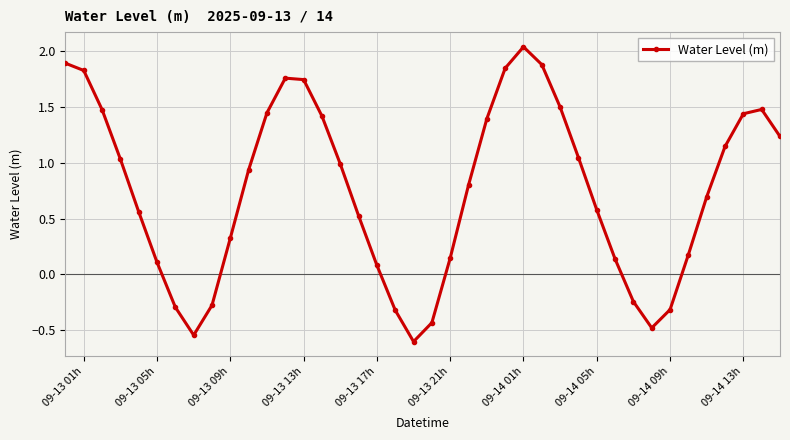

True or false: there are more than 0 points higher than both neighbors.

True